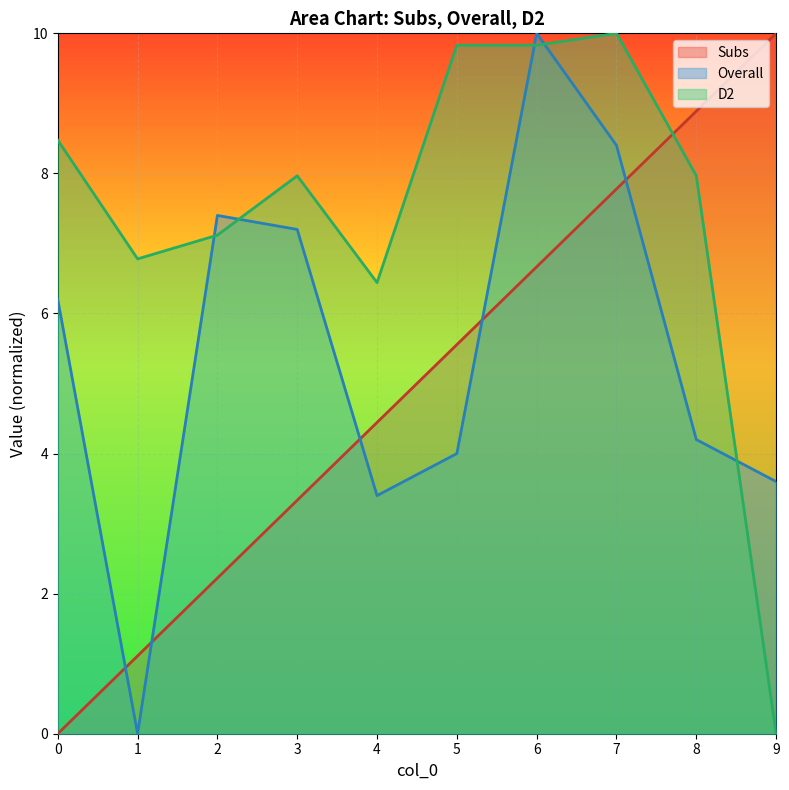

After their last crossing, which series has the higher values: Subs or Overall?

Subs